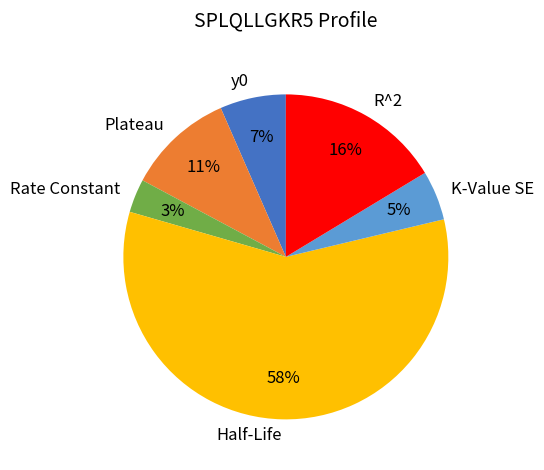

To the nearest percent, what is the difference between the K-Value SE and y0 slice percentages?

2%